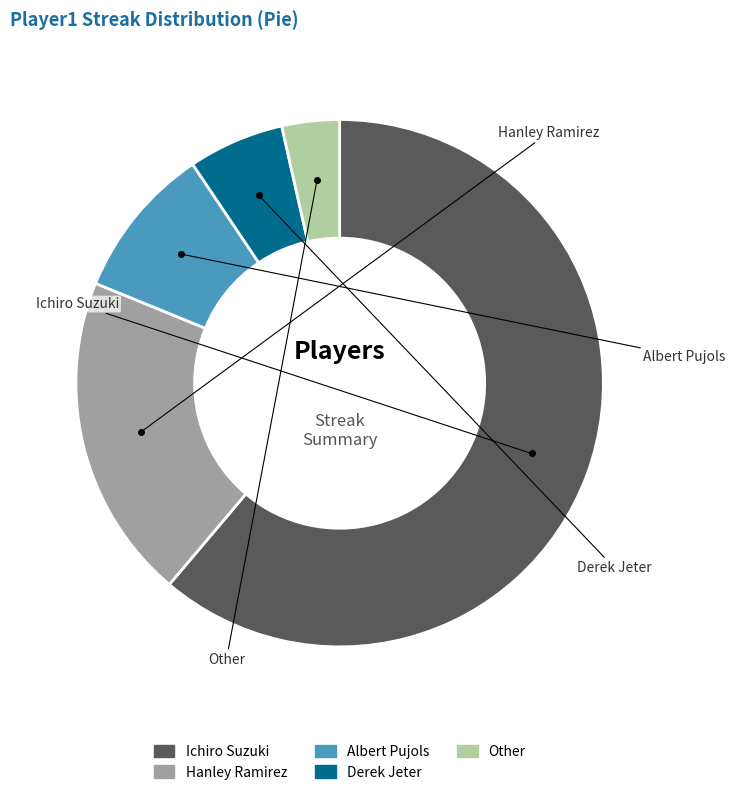

Which has a higher value, Derek Jeter or Ichiro Suzuki?

Ichiro Suzuki